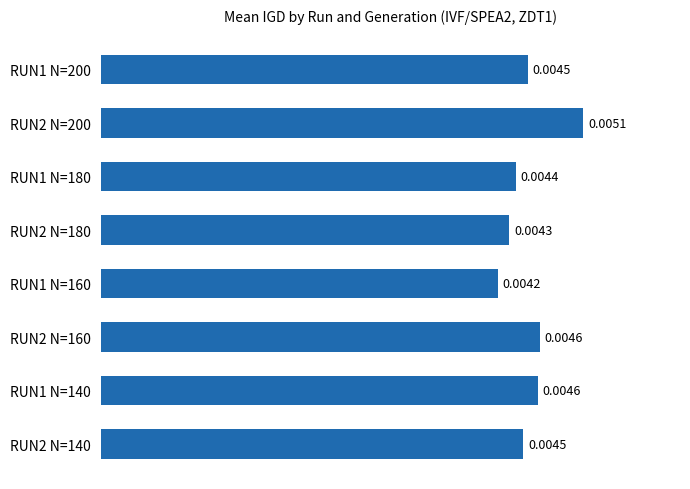

Between RUN1 N=160 and RUN2 N=200, which is larger?

RUN2 N=200